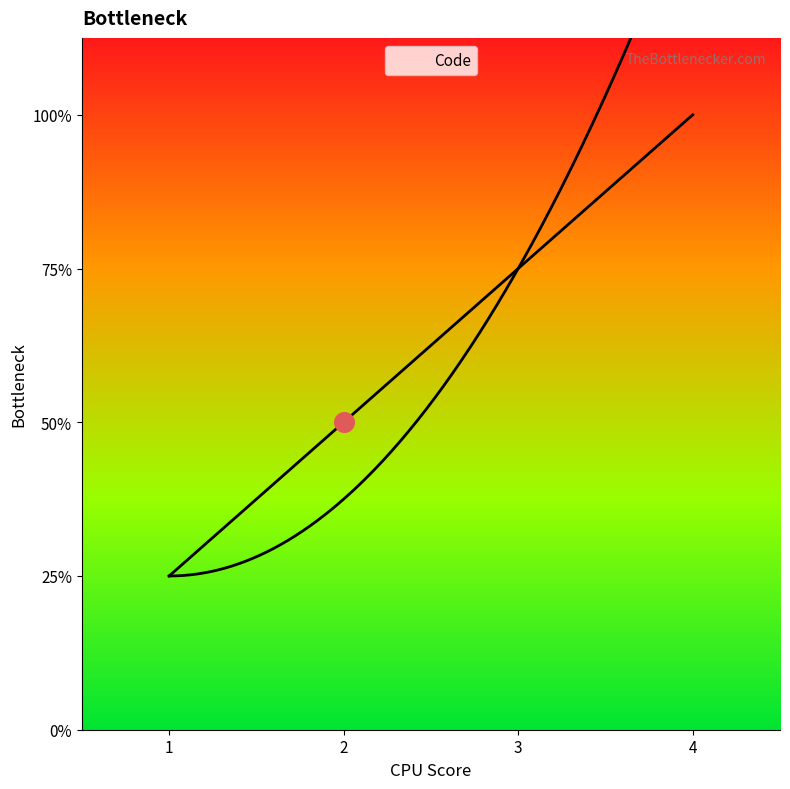

Between 1 and 1, which is larger?

1